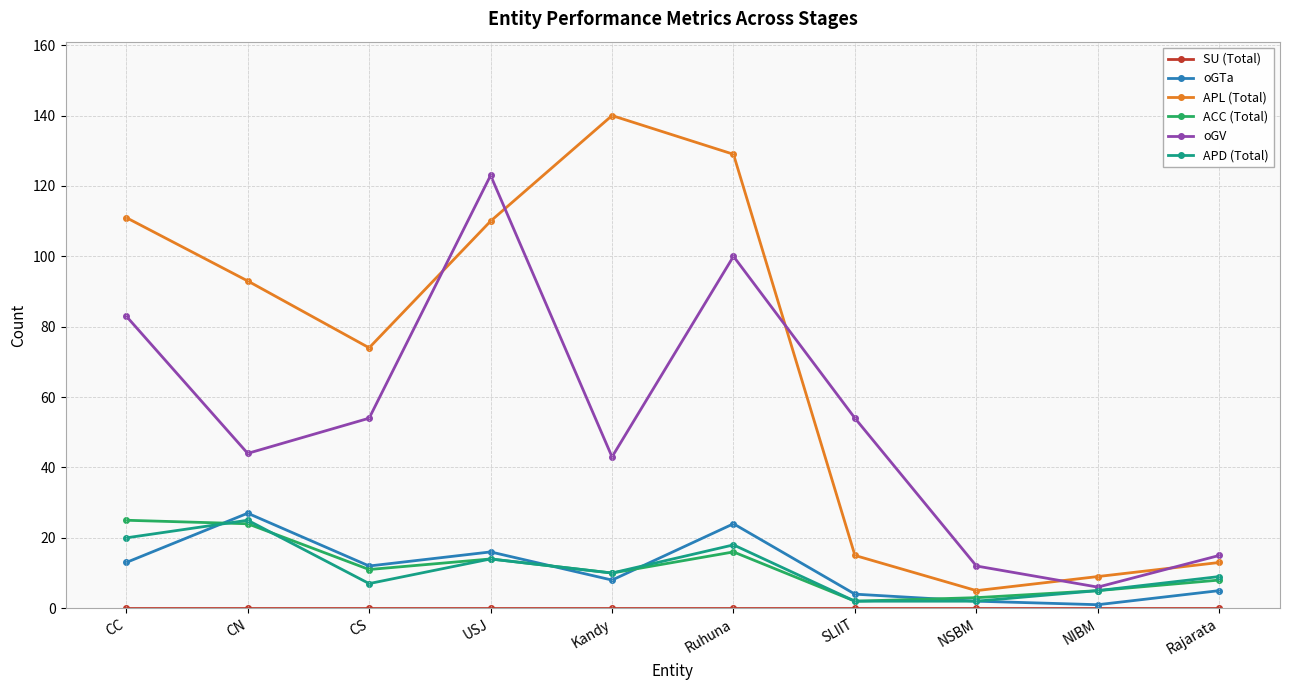

How many interior local valleys does the APL (Total) series have?

2